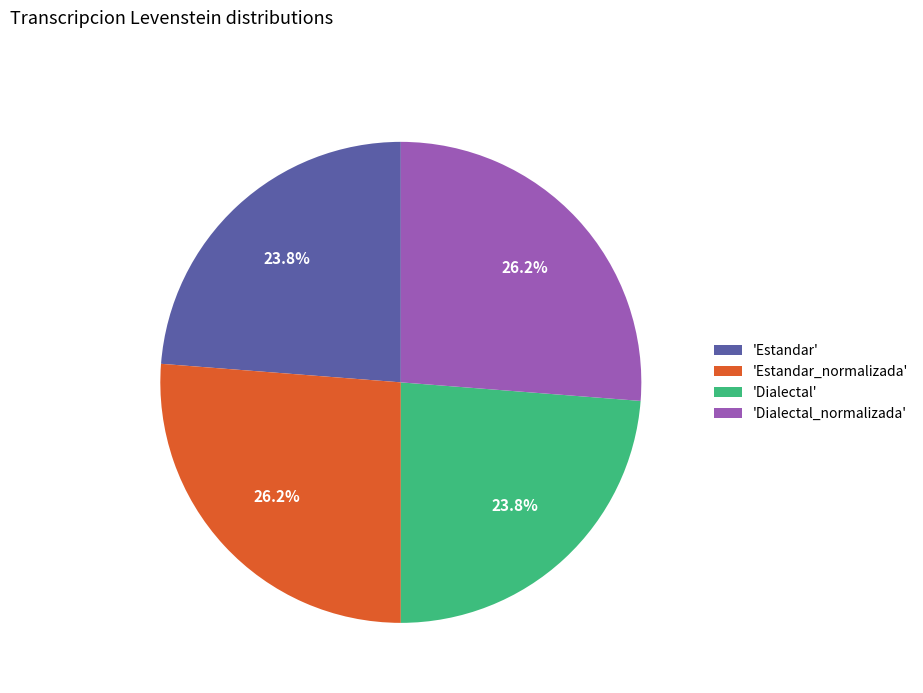

What is the ratio of the value at 'Estandar' to the value at 'Dialectal_normalizada'?

0.9